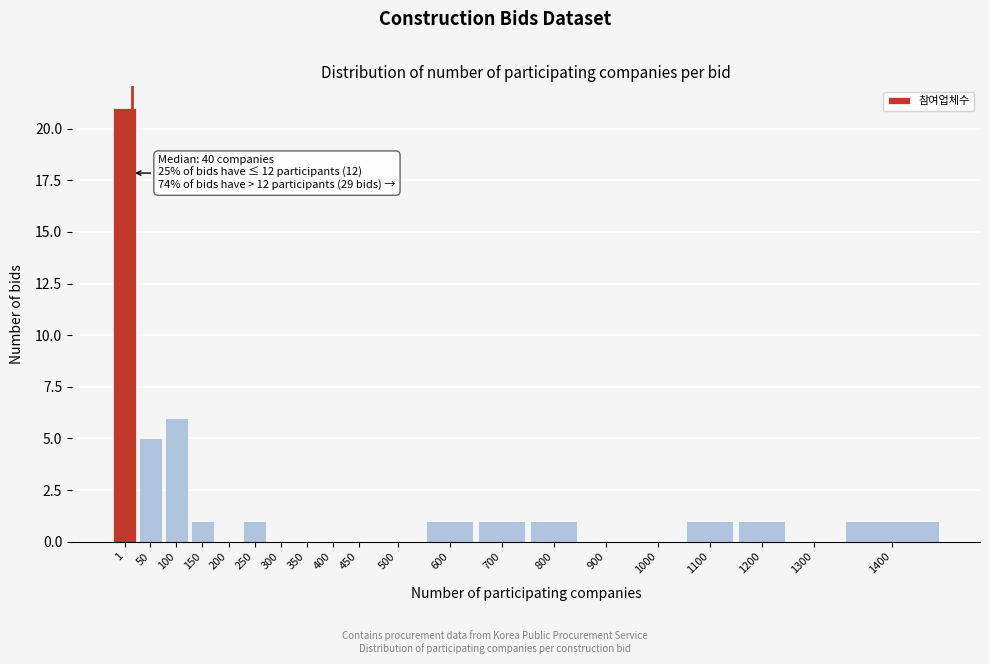

Reading left to right, transcribe all the data shown in this chart.

1=21	50=5	100=6	150=1	200=0	250=1	300=0	350=0	400=0	450=0	500=0	600=1	700=1	800=1	900=0	1000=0	1100=1	1200=1	1300=0	1400=1